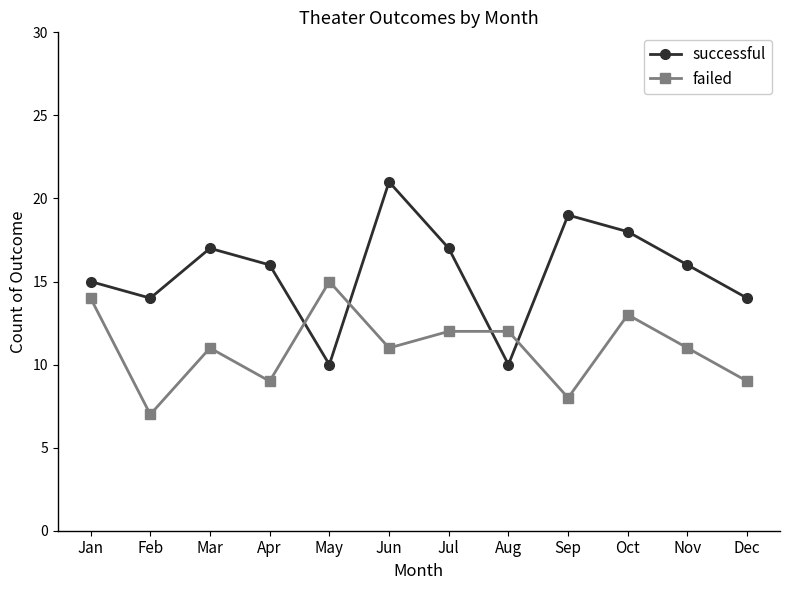

Between Jan and Oct, which series saw the biggest shift?

successful